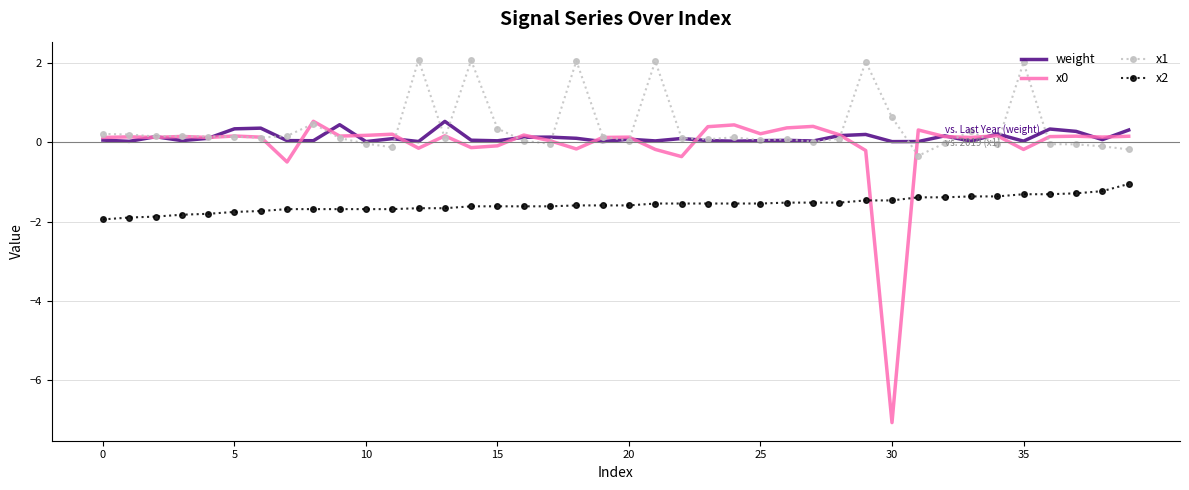

What is the lowest value of the x1 series?

-0.3